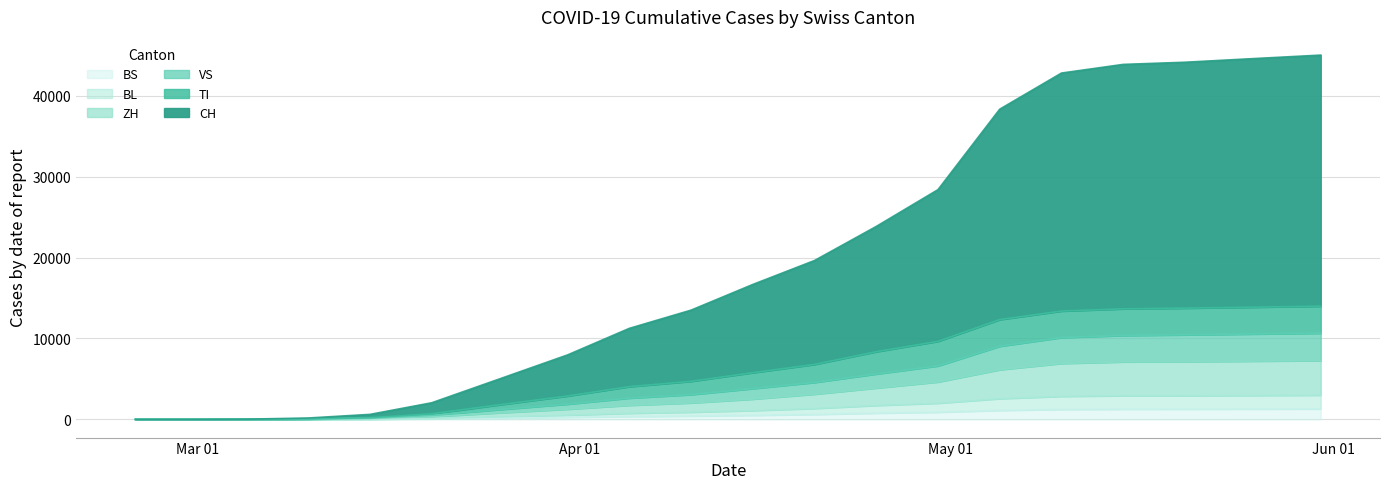

At which label does BL first exceed 1093?

2020-04-20